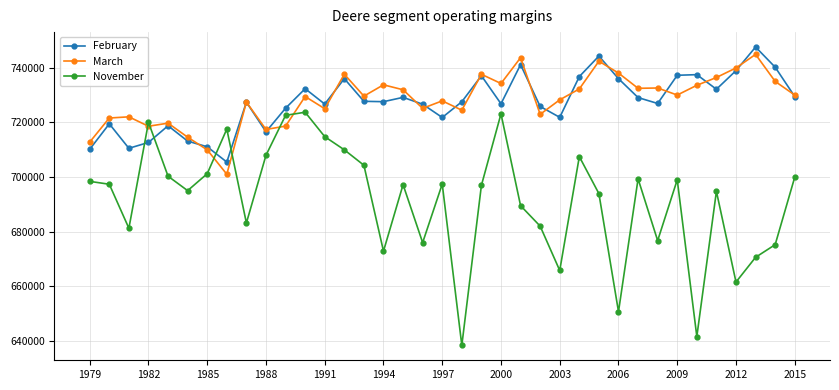

True or false: March has more than 2 points higher than both neighbors.

True